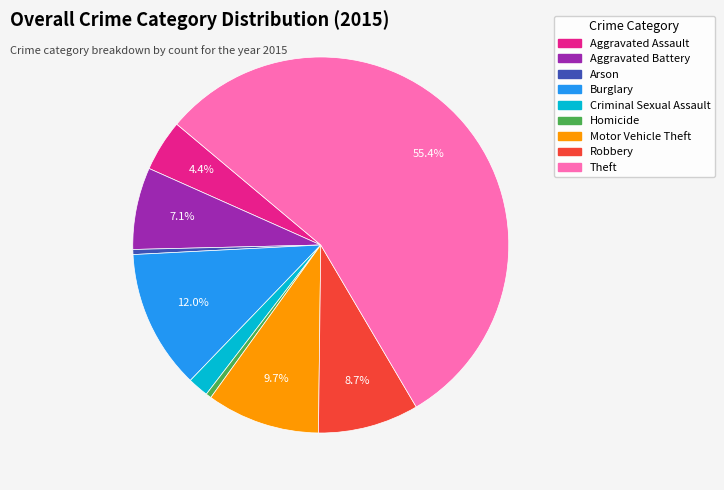

Is the sum of Burglary and Criminal Sexual Assault greater than half?

No